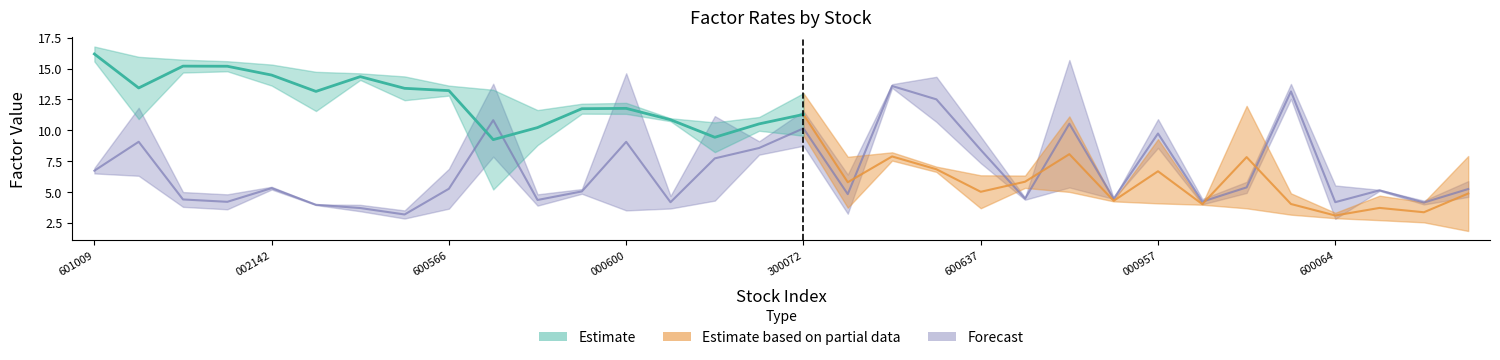

What is the sum of the factor_x values at 7 and 17?

22.2